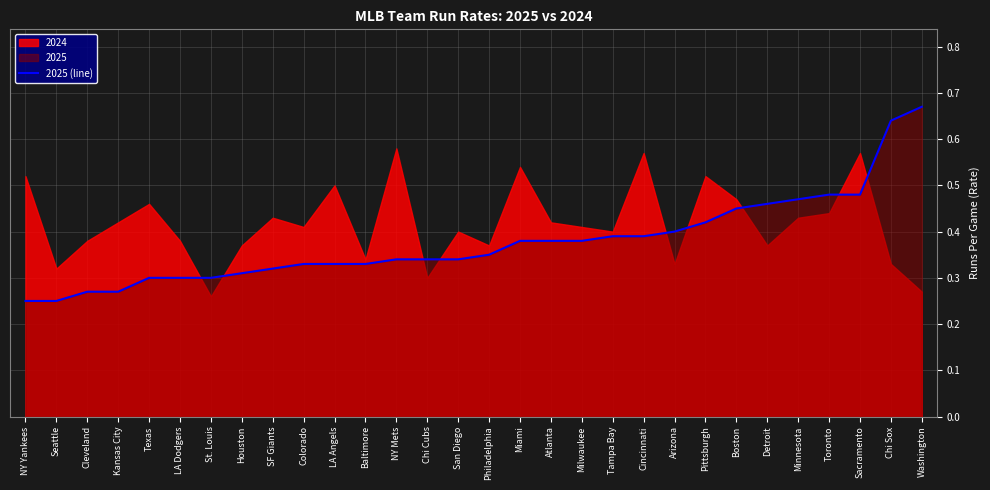

The value at Texas is 0.5. True or false?

False